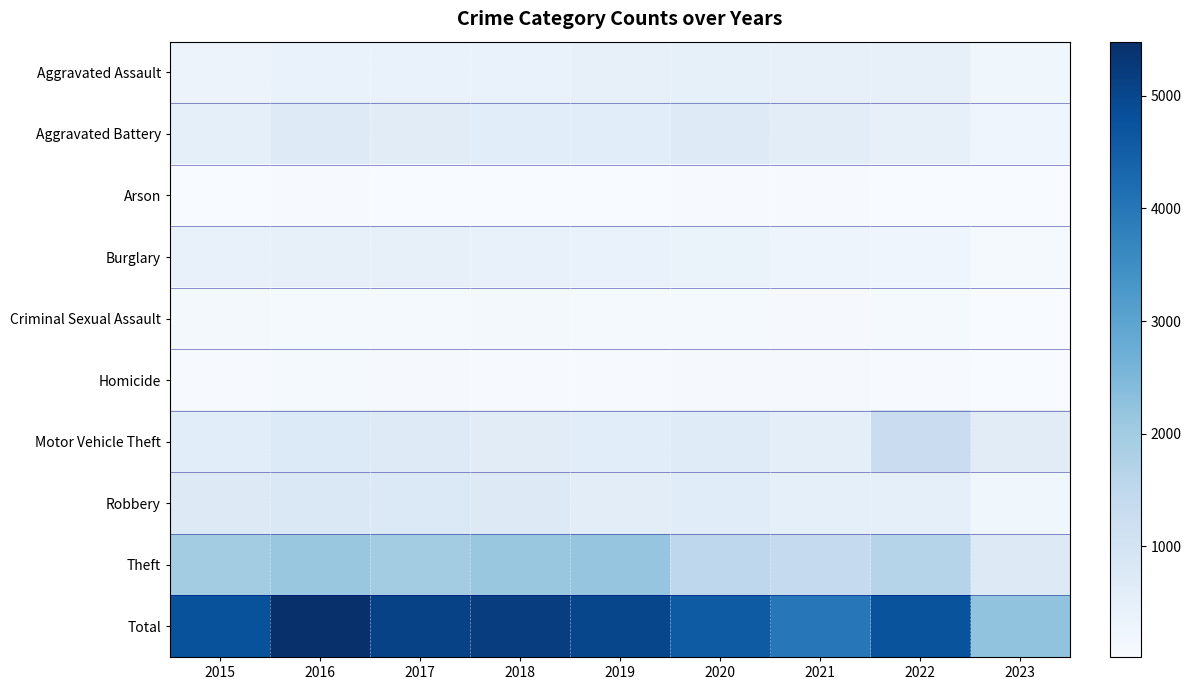

Reading left to right, extract all data points from this chart.

Aggravated Assault: 2015=323	2016=402	2017=396	2018=392	2019=452	2020=468	2021=452	2022=457	2023=224
Aggravated Battery: 2015=515	2016=691	2017=623	2018=600	2019=608	2020=691	2021=587	2022=446	2023=236
Arson: 2015=35	2016=40	2017=23	2018=37	2019=32	2020=55	2021=43	2022=30	2023=18
Burglary: 2015=422	2016=451	2017=453	2018=443	2019=383	2020=363	2021=280	2022=251	2023=94
Criminal Sexual Assault: 2015=105	2016=87	2017=90	2018=122	2019=102	2020=89	2021=82	2022=94	2023=39
Homicide: 2015=50	2016=87	2017=82	2018=56	2019=53	2020=81	2021=69	2022=48	2023=24
Motor Vehicle Theft: 2015=614	2016=756	2017=680	2018=631	2019=611	2020=674	2021=560	2022=1270	2023=622
Robbery: 2015=726	2016=819	2017=780	2018=741	2019=577	2020=639	2021=506	2022=497	2023=230
Theft: 2015=1981	2016=2148	2017=1968	2018=2140	2019=2190	2020=1518	2021=1392	2022=1652	2023=739
Total: 2015=4771	2016=5481	2017=5095	2018=5162	2019=5008	2020=4578	2021=3971	2022=4745	2023=2226